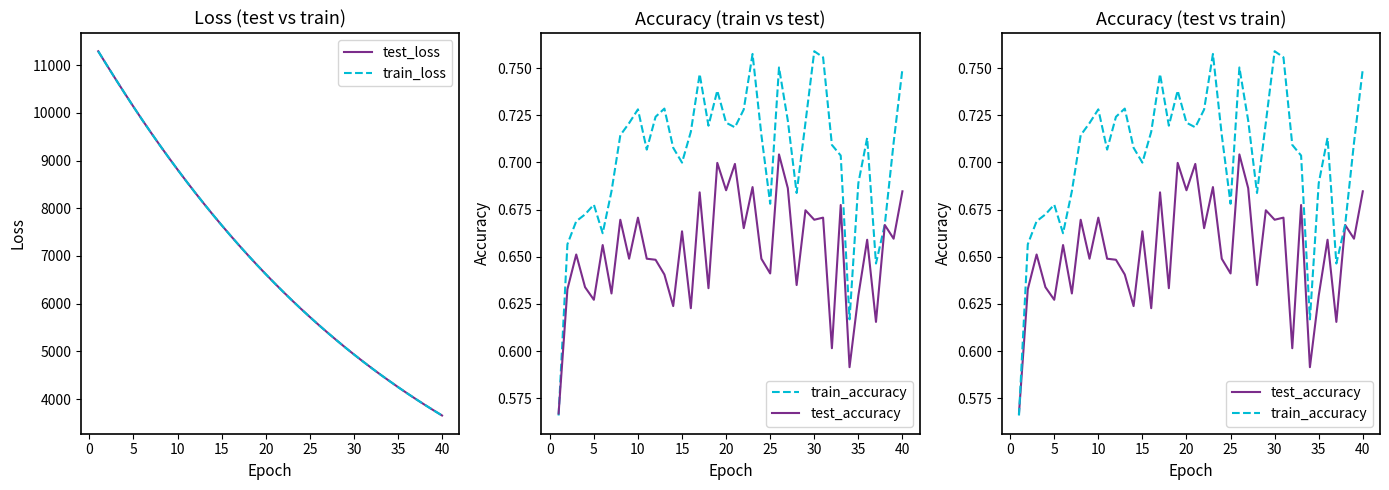

Which category has the lowest value in the train_loss series?

40